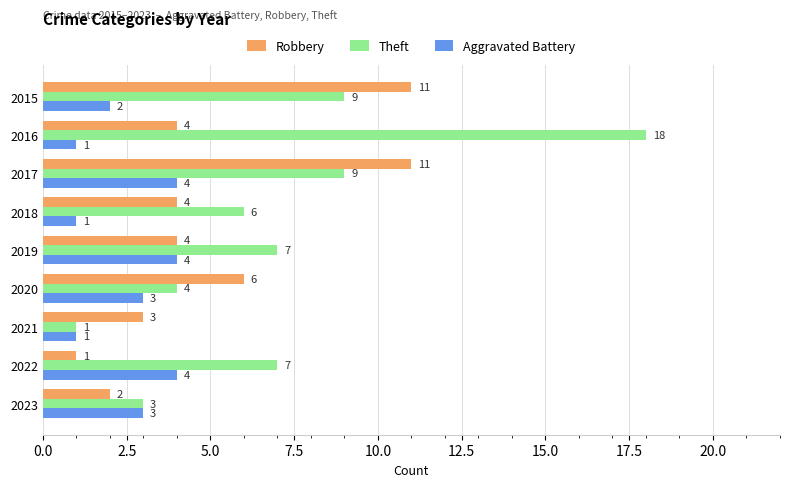

List the series in order of their overall mean, lowest first.

Aggravated Battery, Robbery, Theft